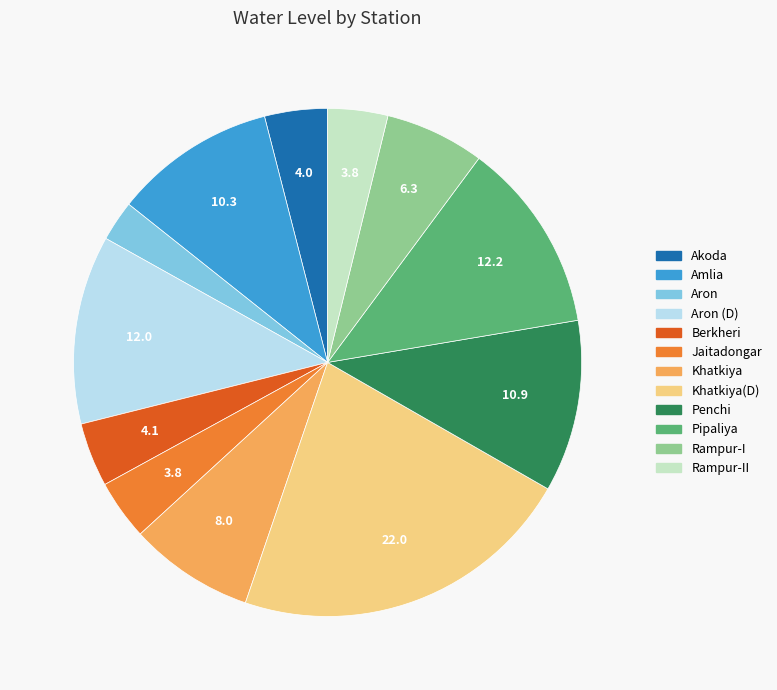

Is there any slice that represents more than half of the pie?

No